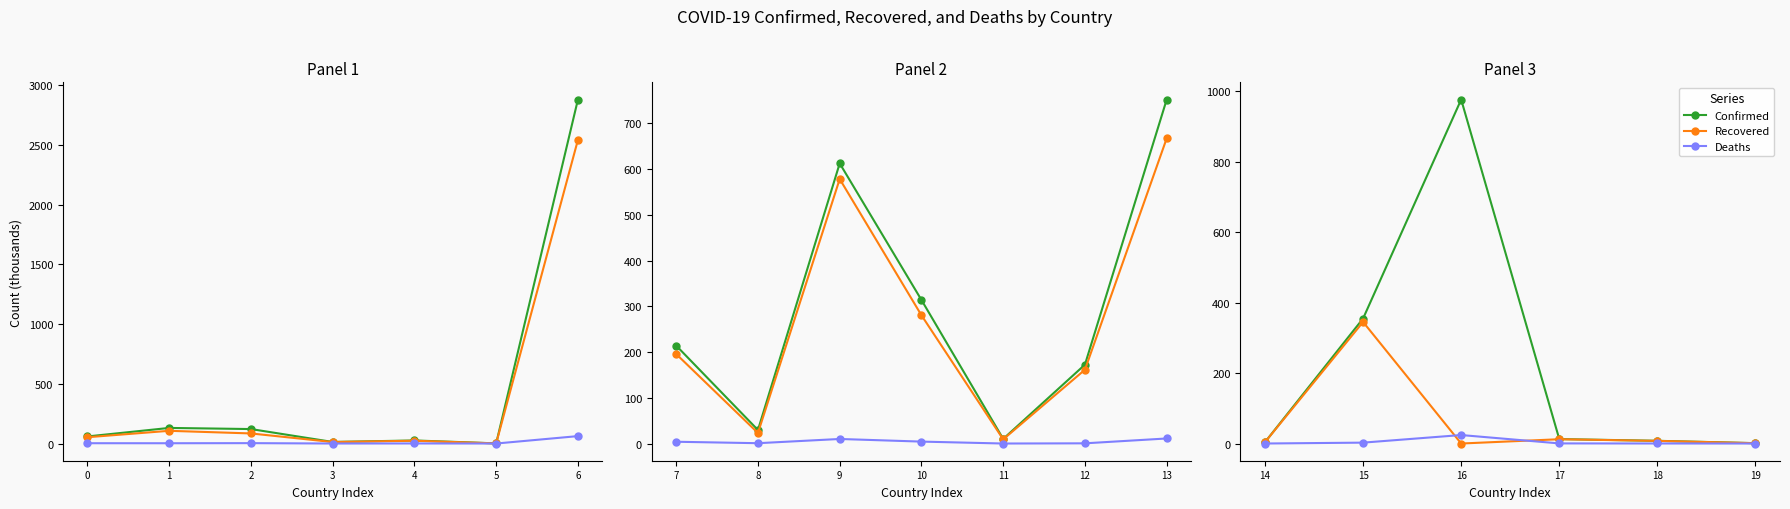

The value of Deaths at 17 is 0.5. True or false?

False